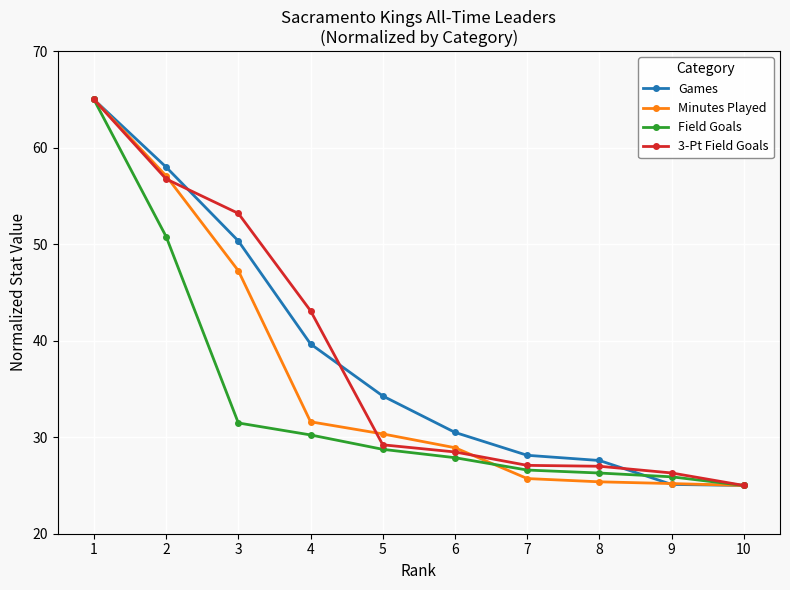

What are all the series names shown in the legend?

Games, Minutes Played, Field Goals, 3-Pt Field Goals